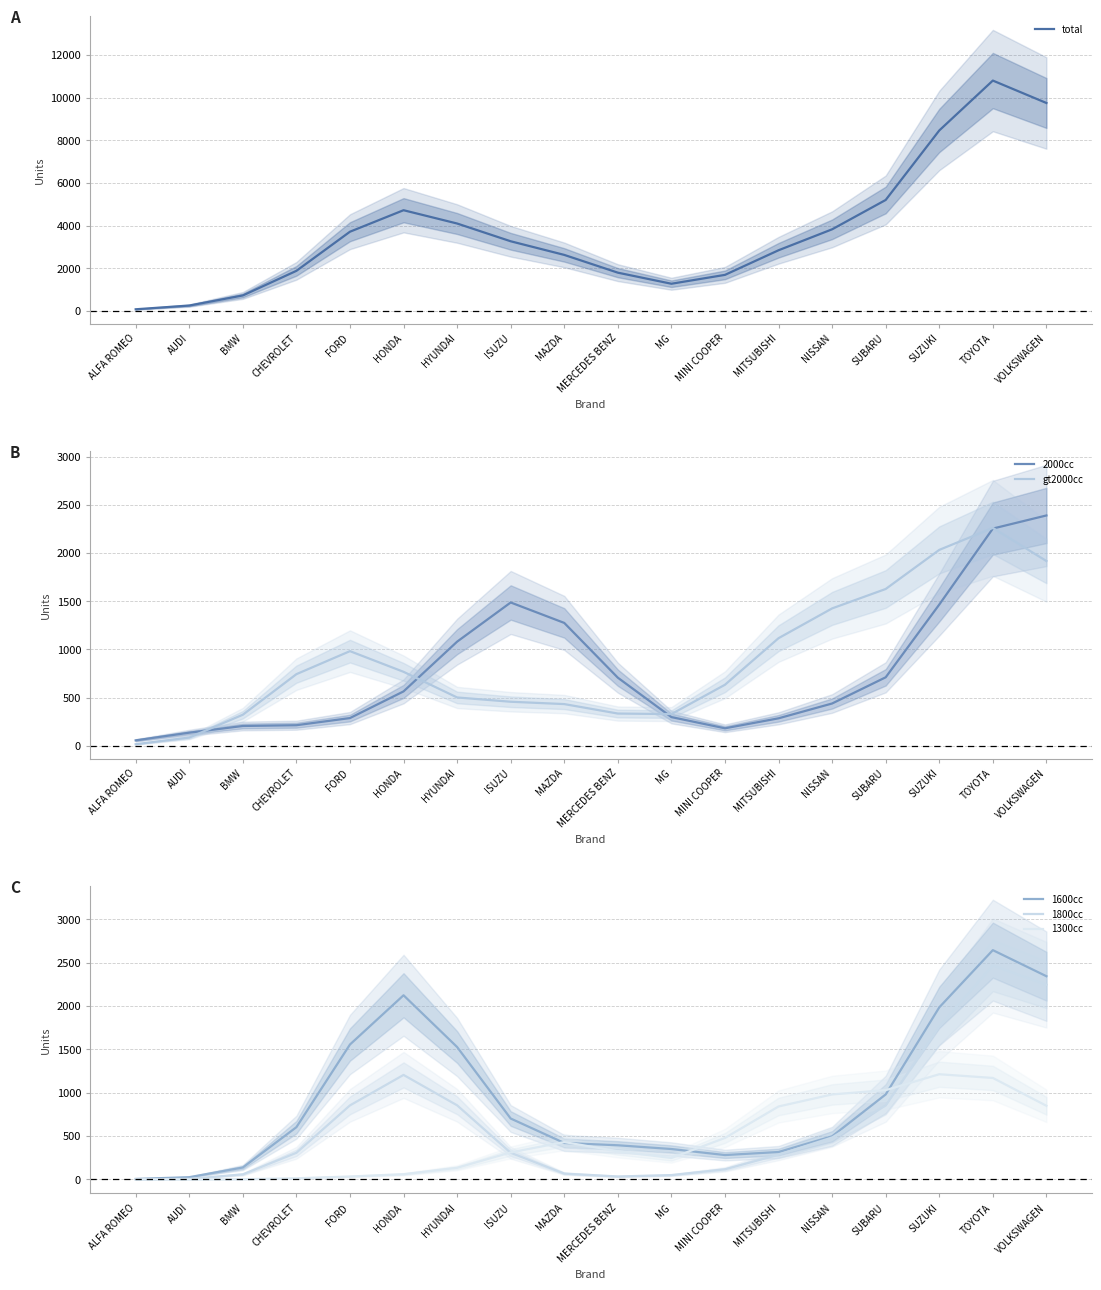

In 1300cc, how many points are lower than both neighbors (excluding endpoints)?

1